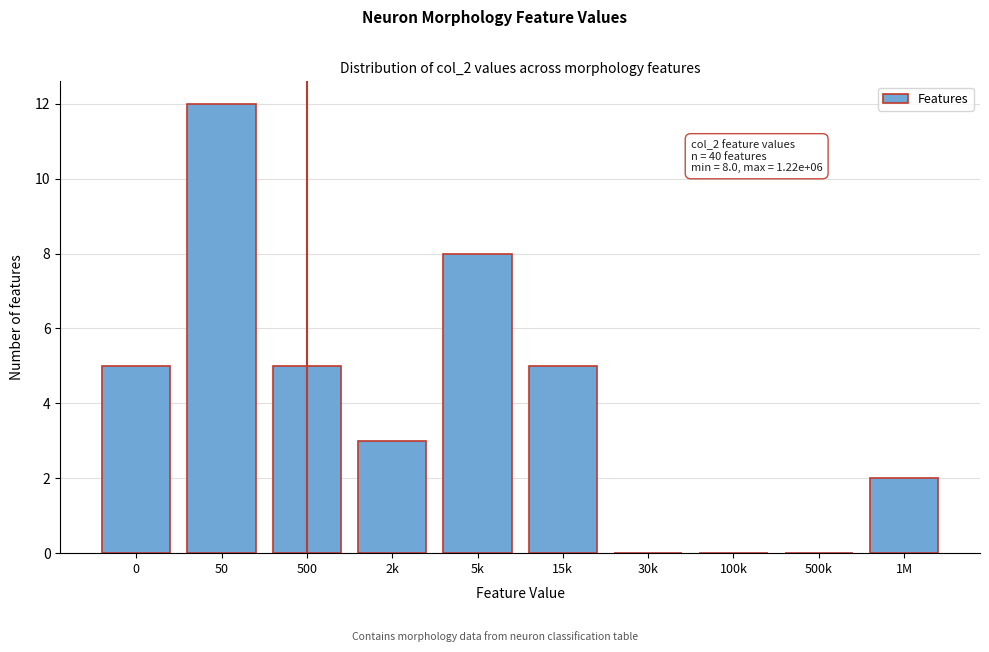

Reading left to right, extract all data points from this chart.

0=5	50=12	500=5	2k=3	5k=8	15k=5	30k=0	100k=0	500k=0	1M=2